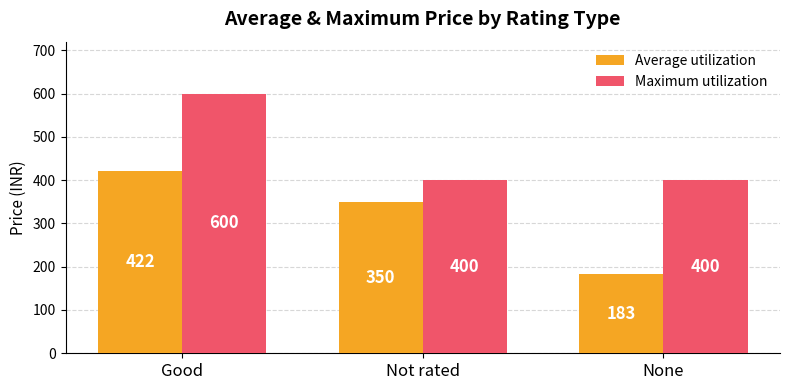

What is the difference between the maximum and minimum values in the Maximum utilization series?

200